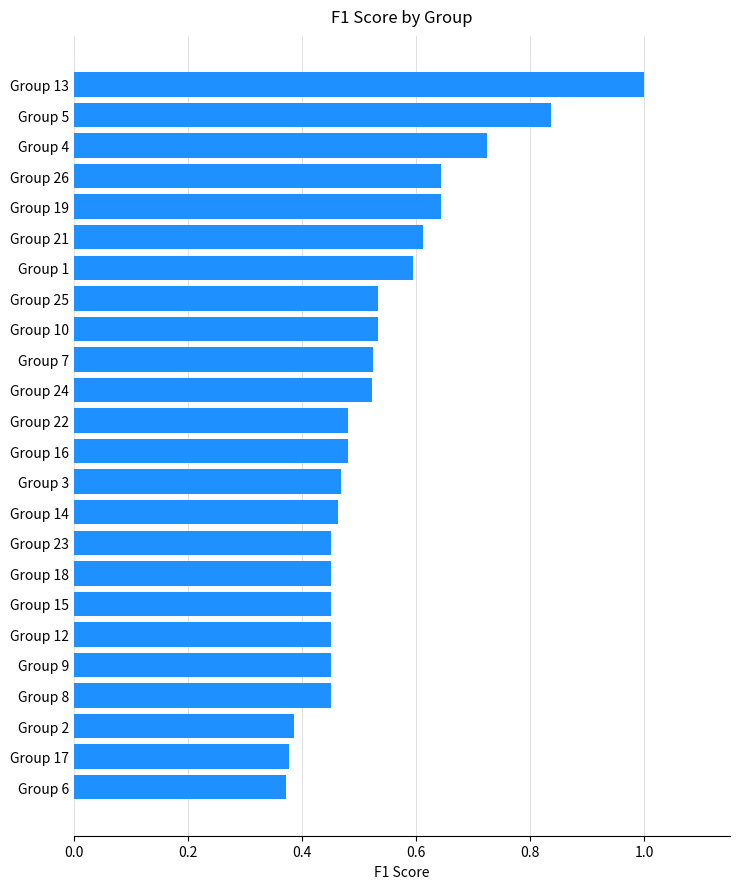

Between Group 25 and Group 21, which is larger?

Group 21